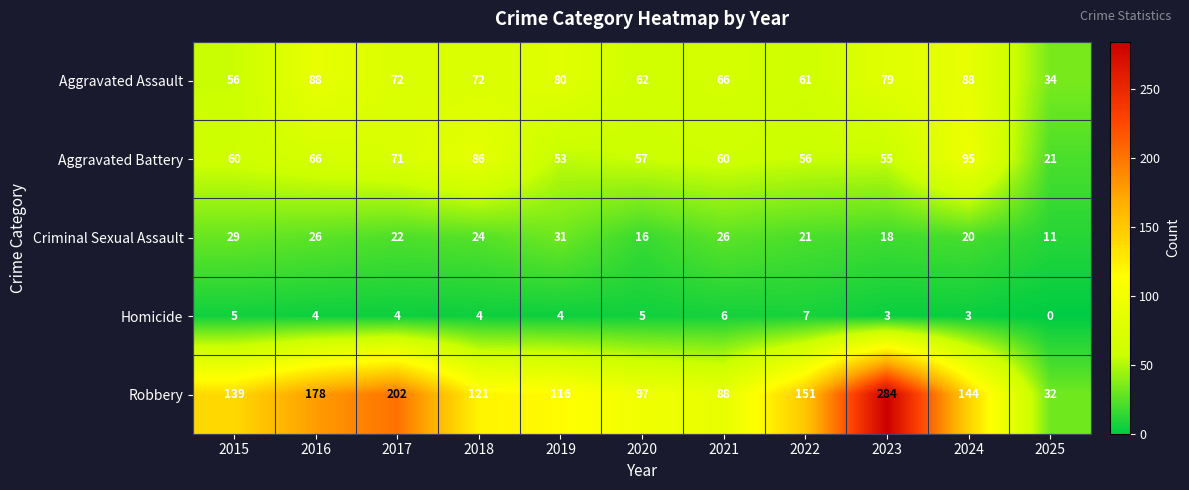

At how many categories does at least one series exceed 247?

1